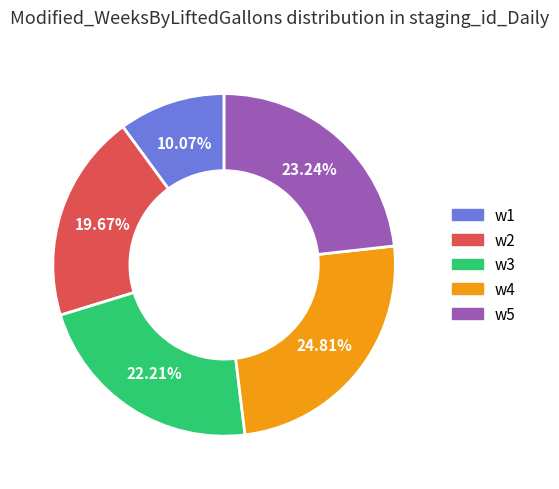

Is there any slice that represents more than half of the pie?

No